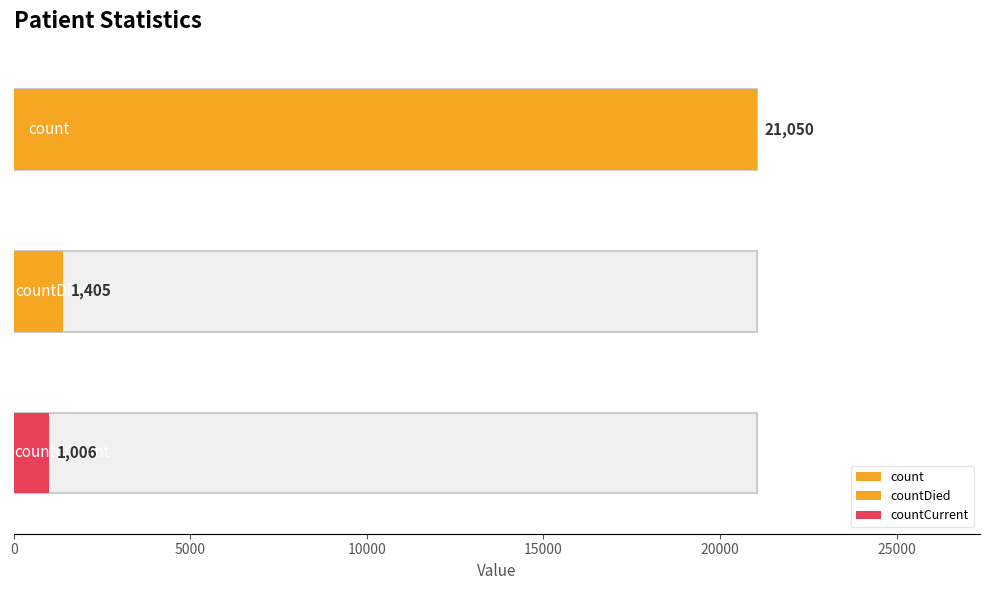

Approximately how many times larger is the value at countDied compared to count?

0.1